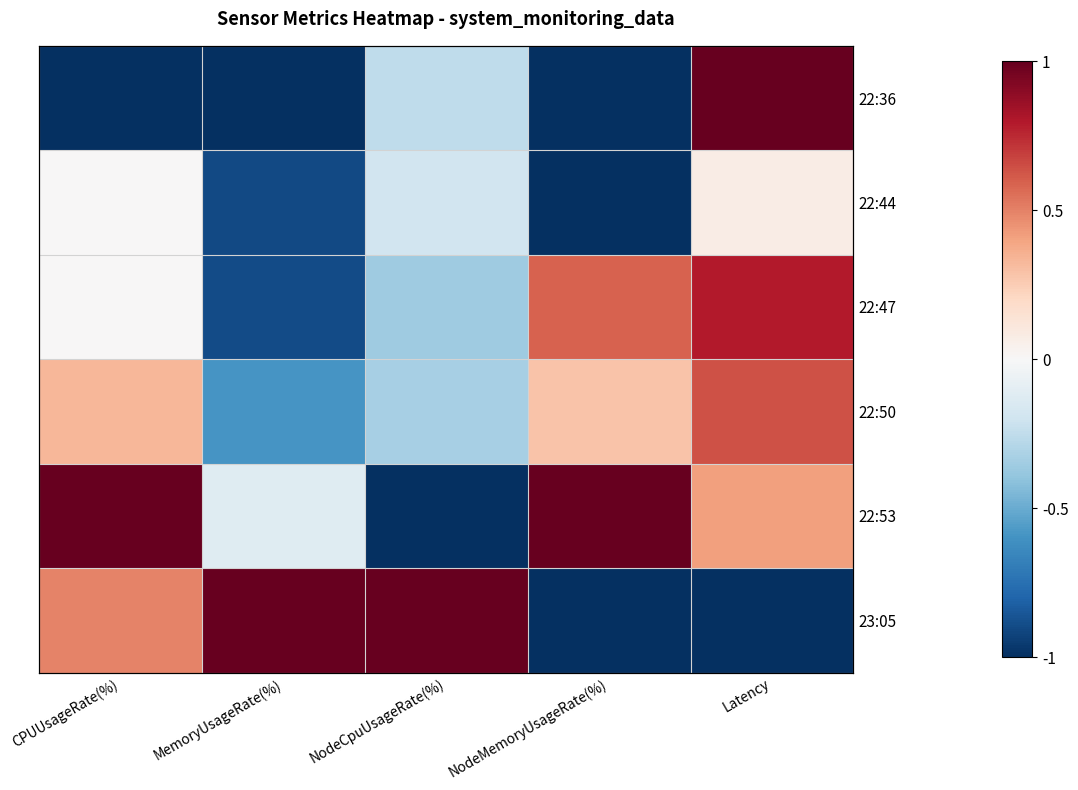

Which has a higher value, Latency or CPUUsageRate(%)?

Latency